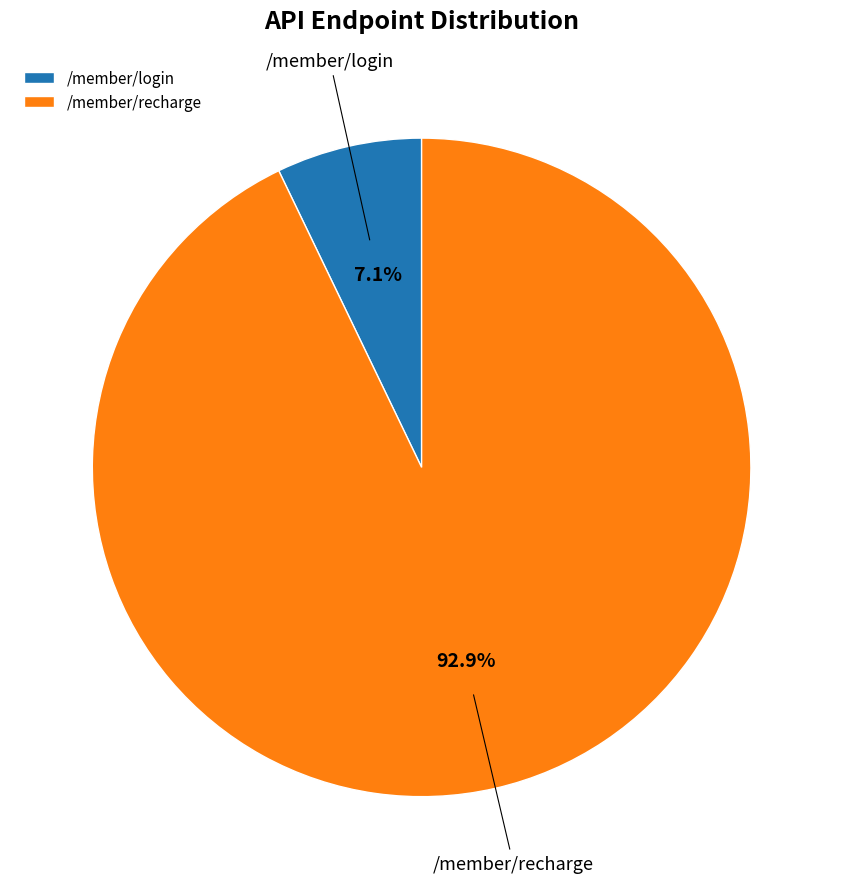

Which category accounts for the majority?

/member/recharge